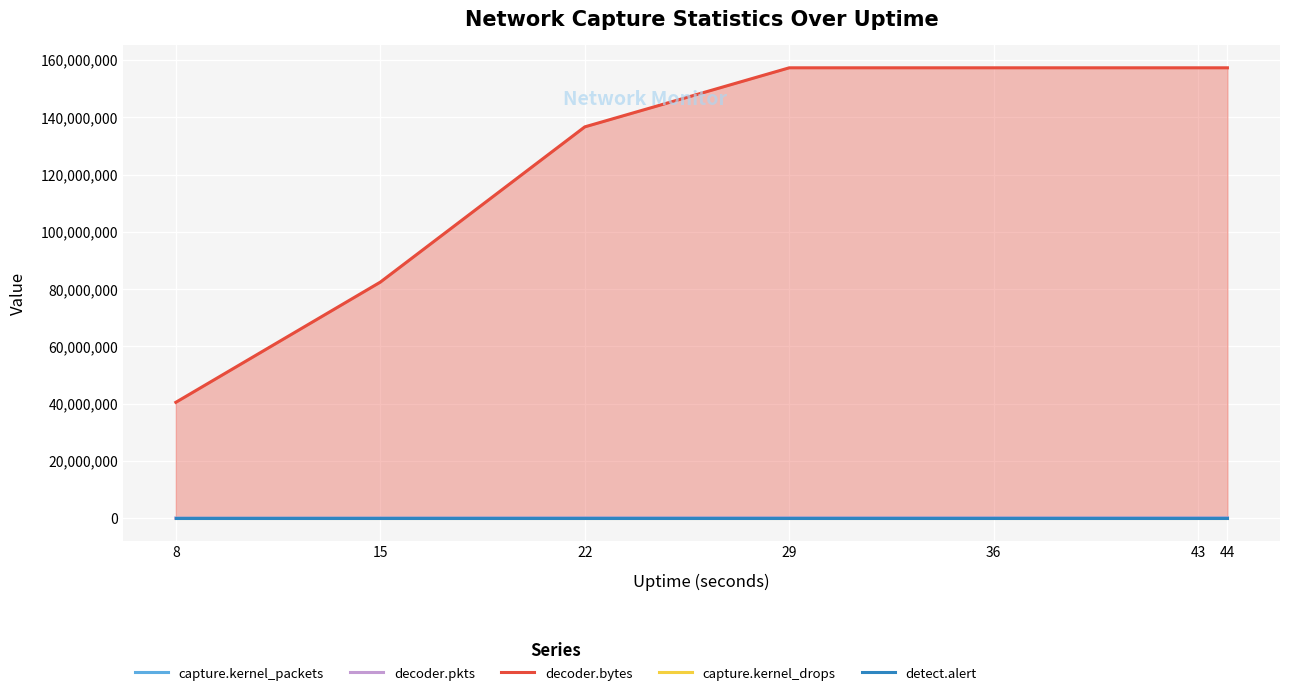

What is the value of the decoder.bytes point at the 3rd from the left?

136663404